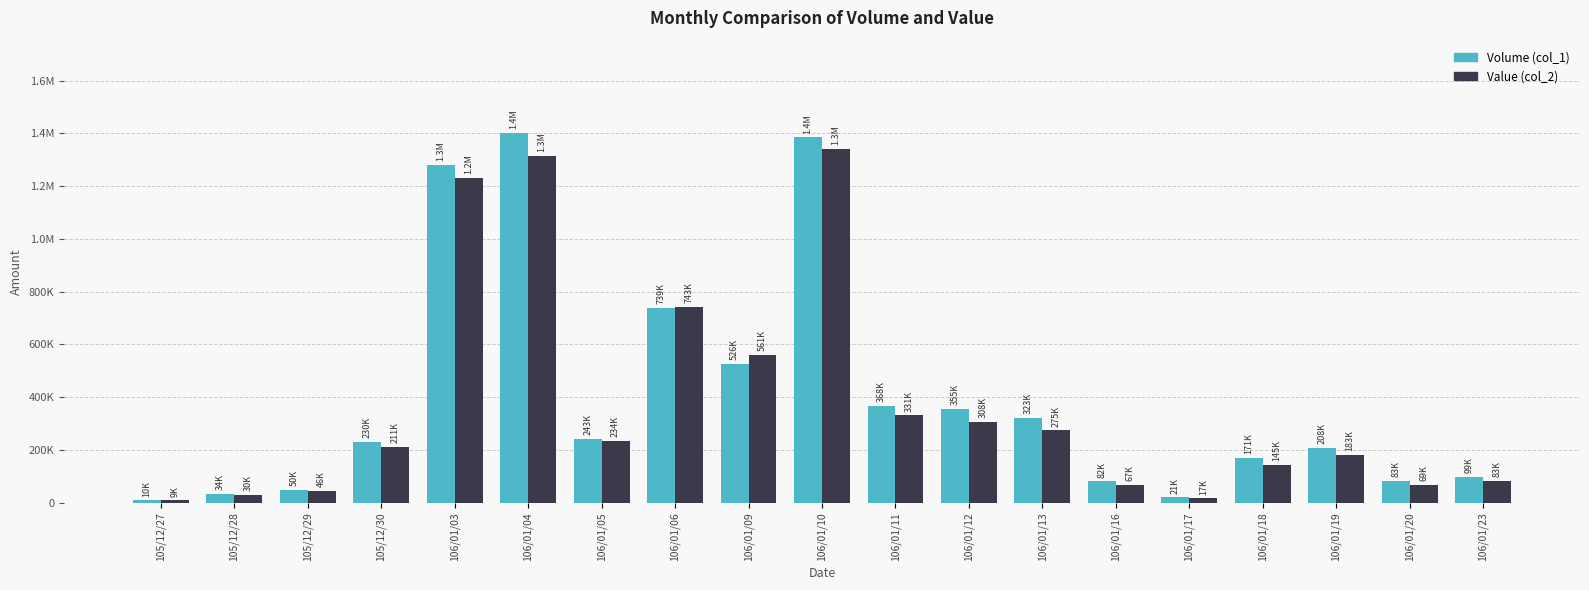

Which category has the highest value across all series?

106/01/04